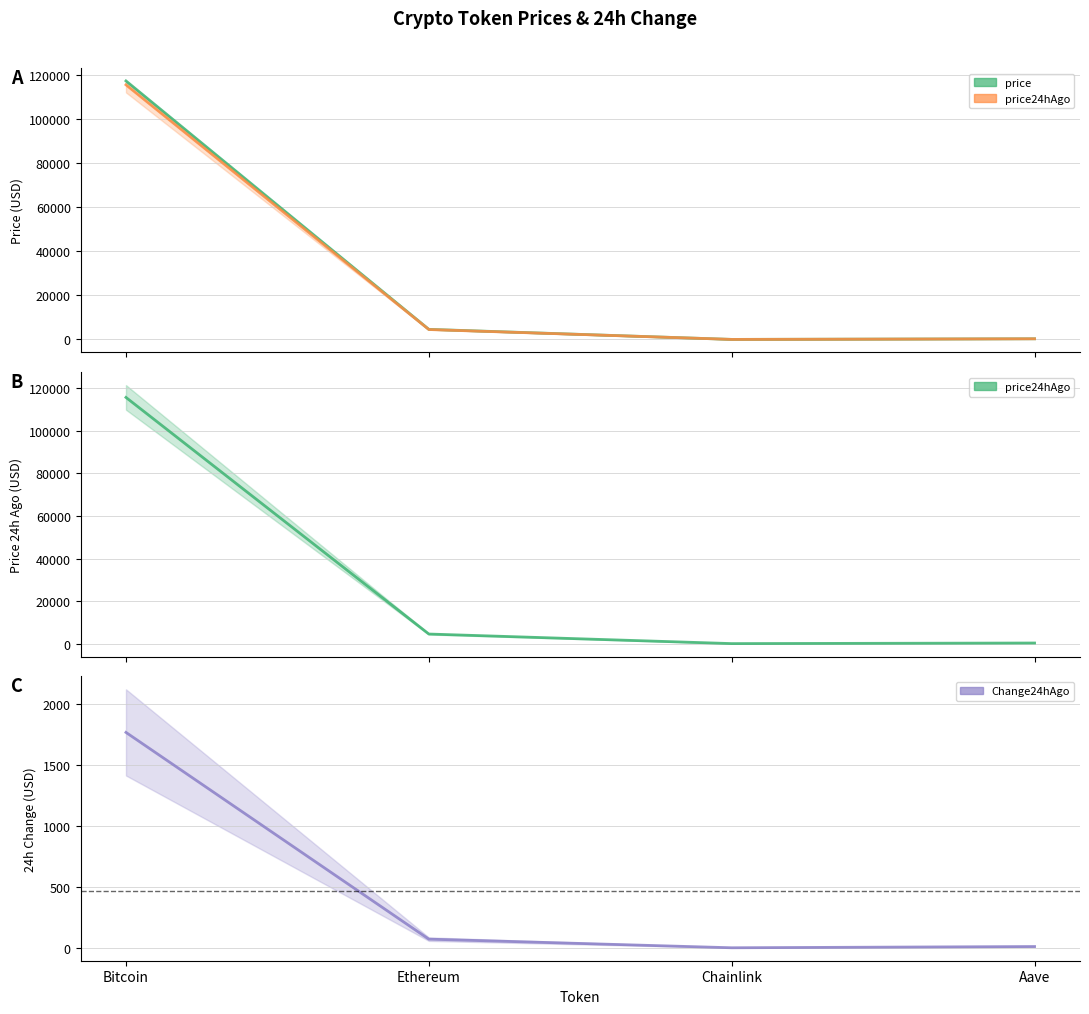

What is the smallest value displayed?

1.0